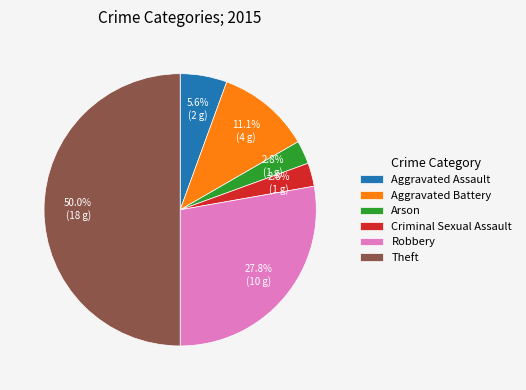

True or false: Criminal Sexual Assault accounts for 3% of the total.

True